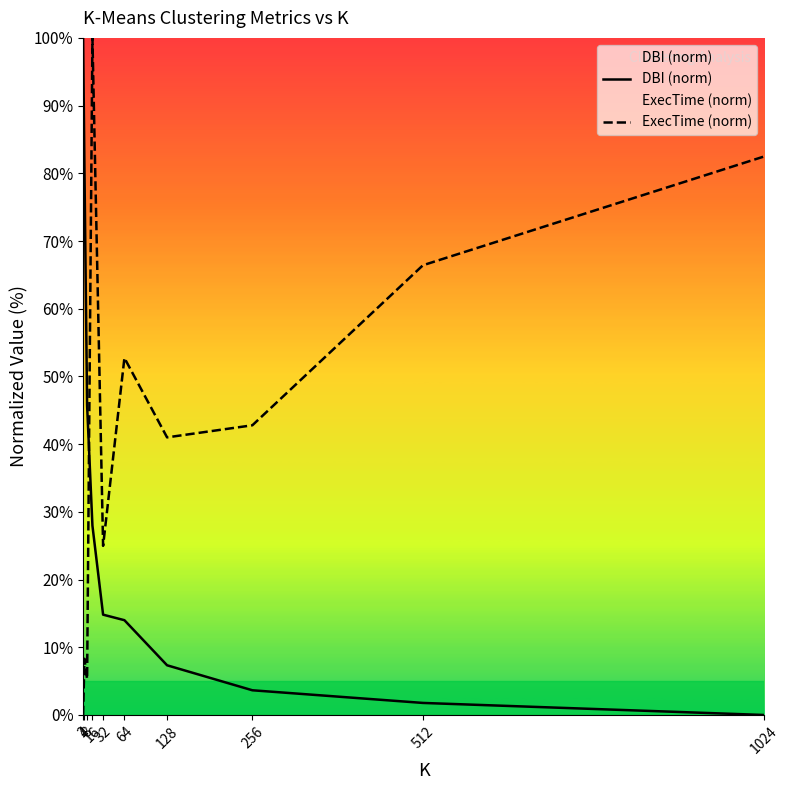

What is the value of the ExecTime (norm) point at the 9th from the left?

66.4